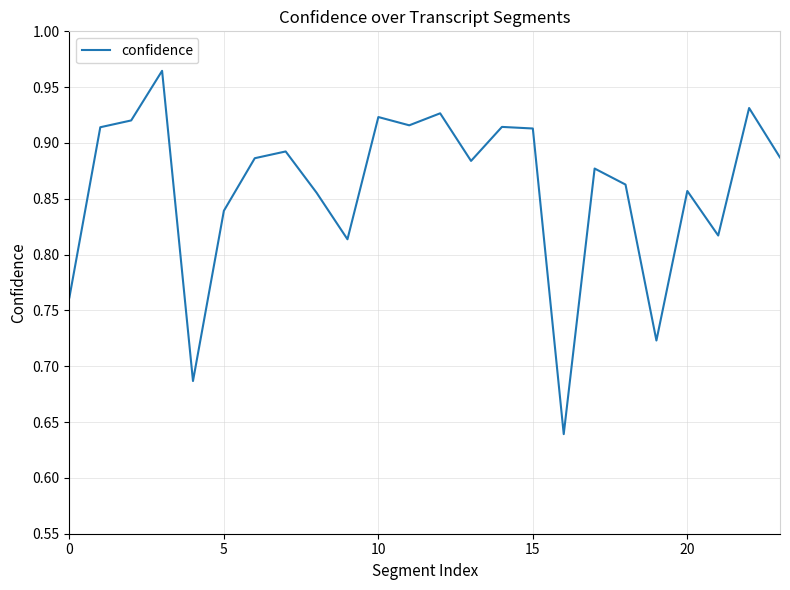

What is the difference between the maximum and minimum values?

0.3